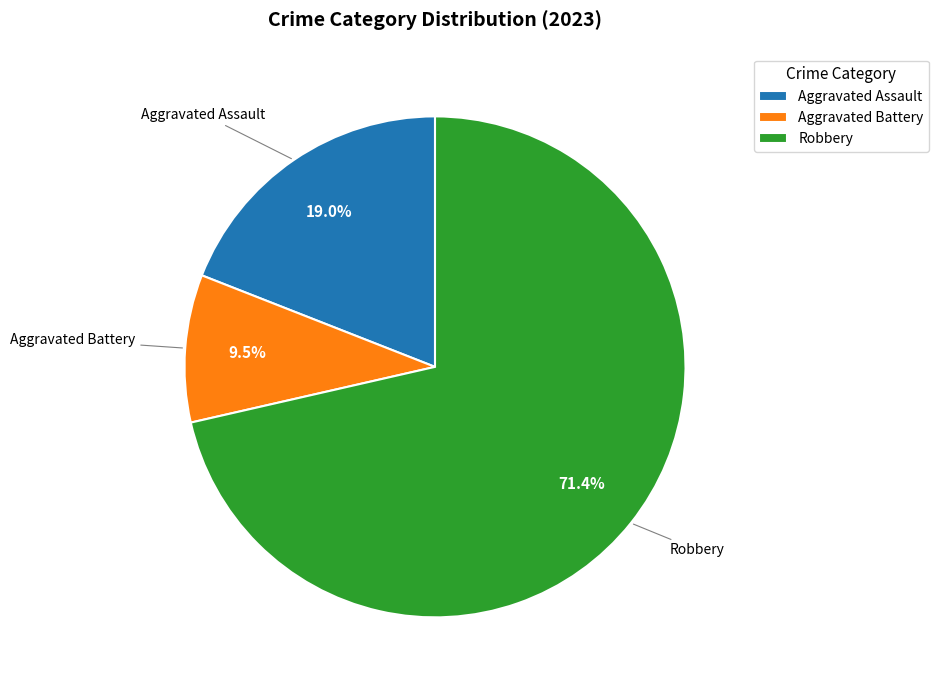

To the nearest percent, what is the difference between the Aggravated Assault and Robbery slice percentages?

52%